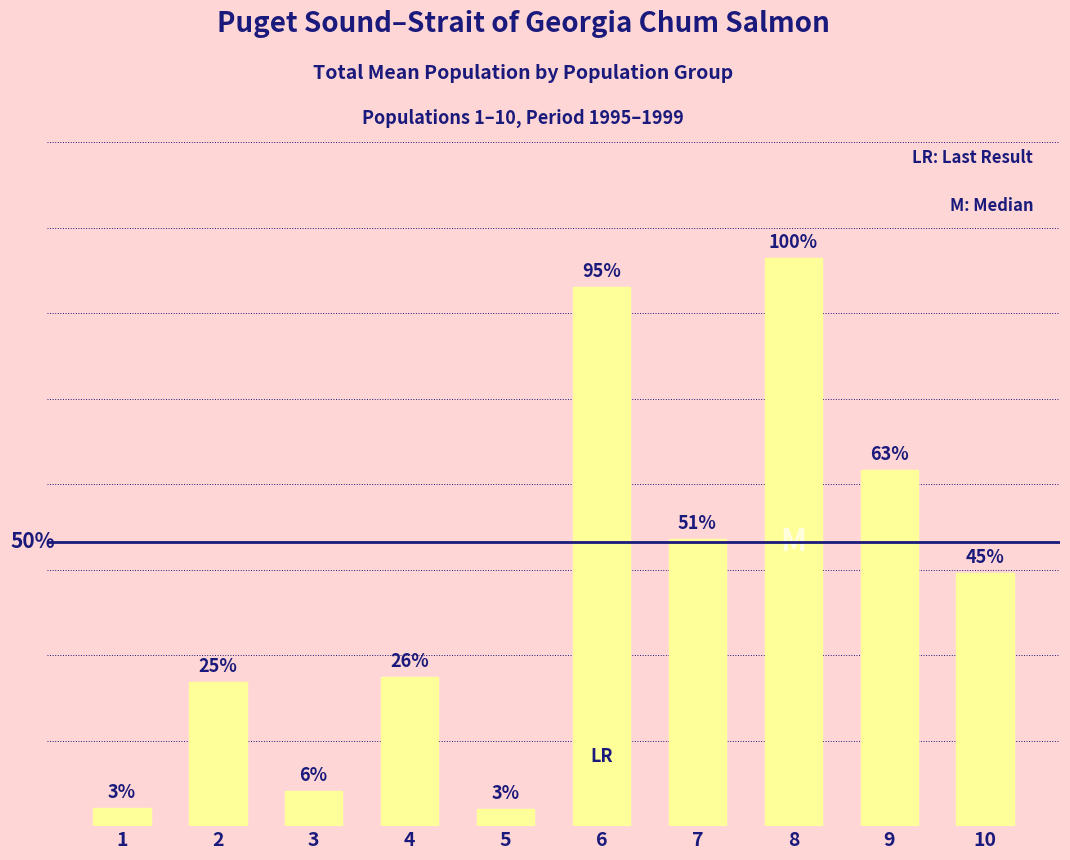

List the labels in order of value, largest first.

8, 6, 9, 7, 10, 4, 2, 3, 1, 5